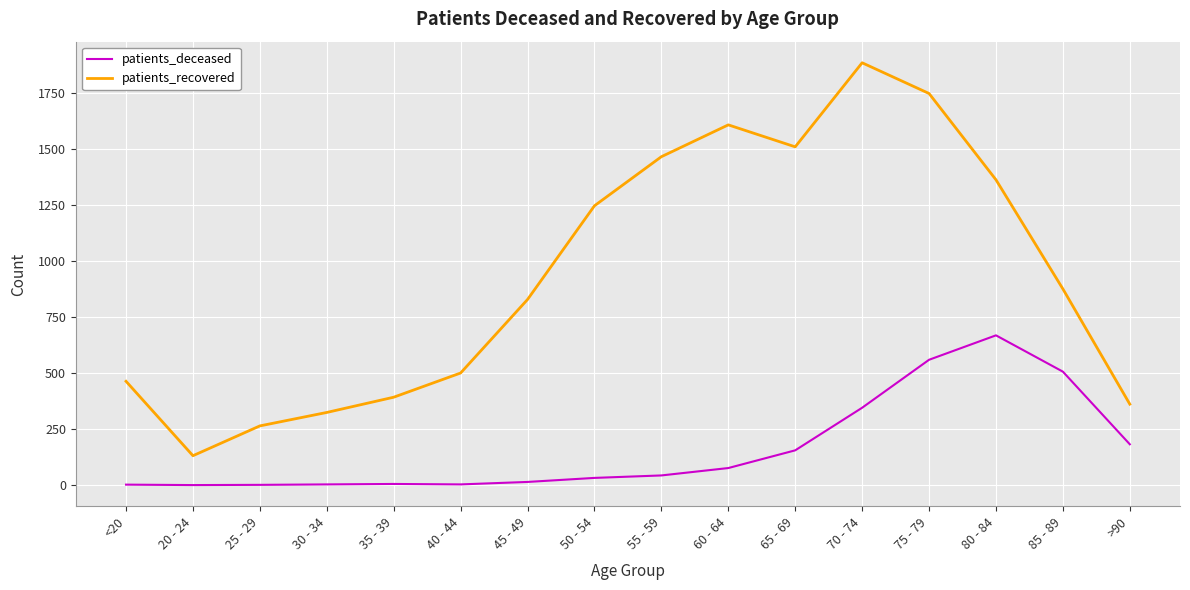

The patients_deceased series shows 144 at 75 - 79. True or false?

False